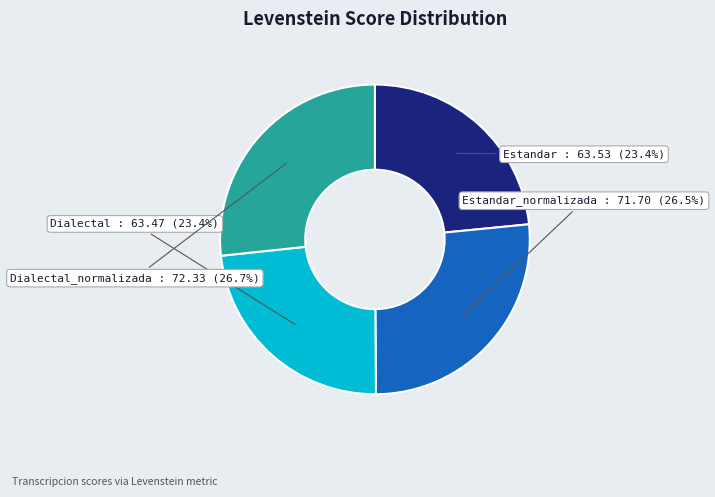

Is there any slice that represents more than half of the pie?

No